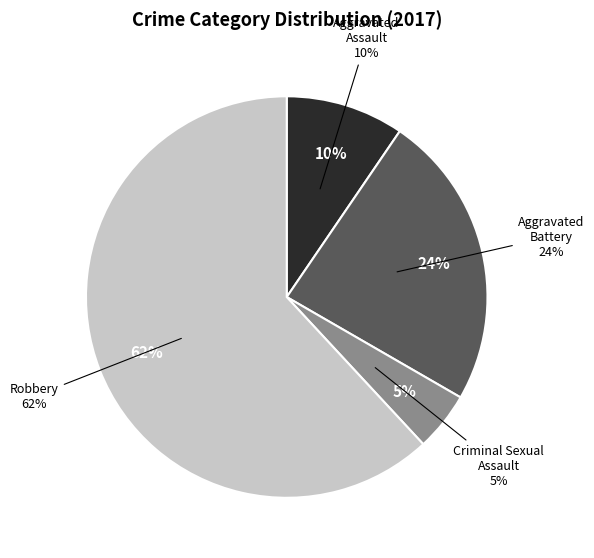

Which slice is the largest?

Robbery